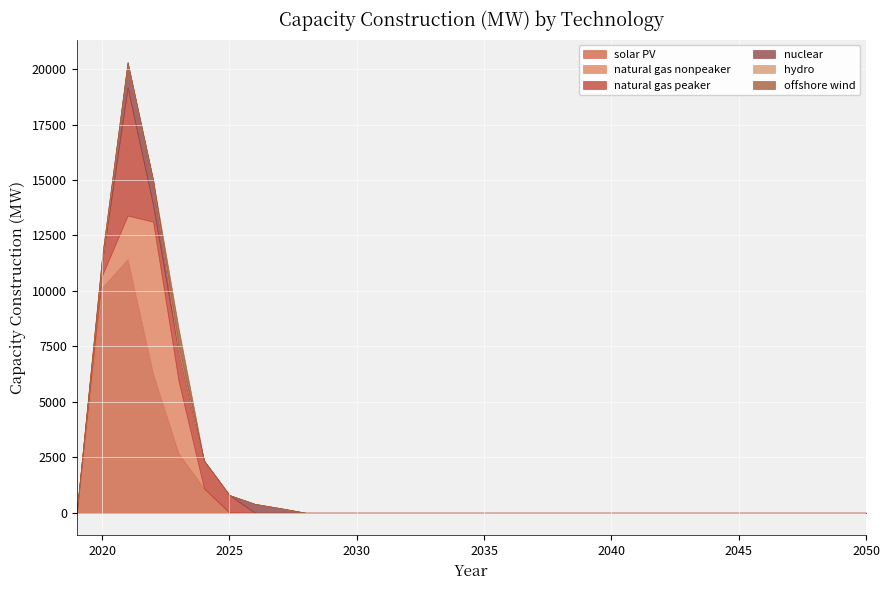

List the labels in order of natural gas peaker value, smallest first.

2019, 2026, 2027, 2028, 2029, 2030, 2031, 2032, 2033, 2034, 2035, 2036, 2037, 2038, 2039, 2040, 2041, 2042, 2043, 2044, 2045, 2046, 2047, 2048, 2049, 2050, 2020, 2022, 2025, 2024, 2023, 2021